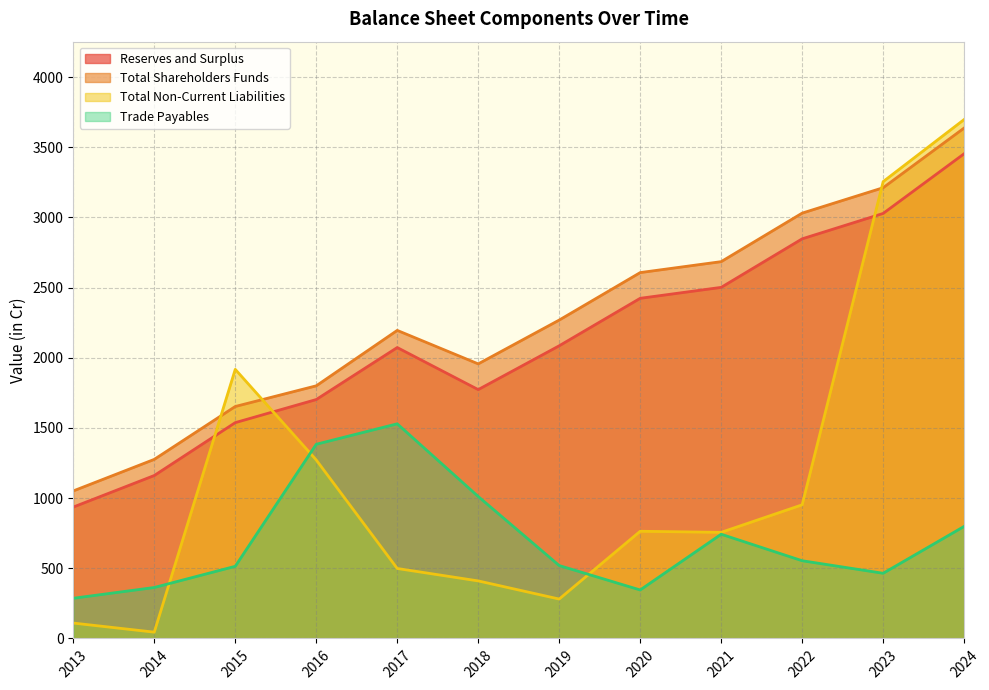

What is the value of the Trade Payables point at the 4th from the left?

1383.6